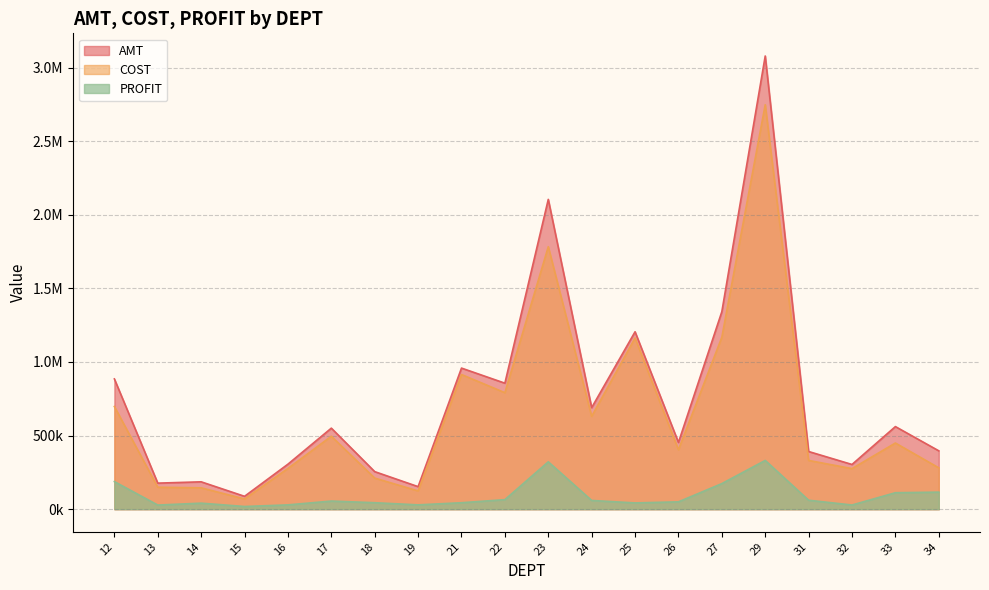

What is the approximate value of PROFIT at 13?

27826.7